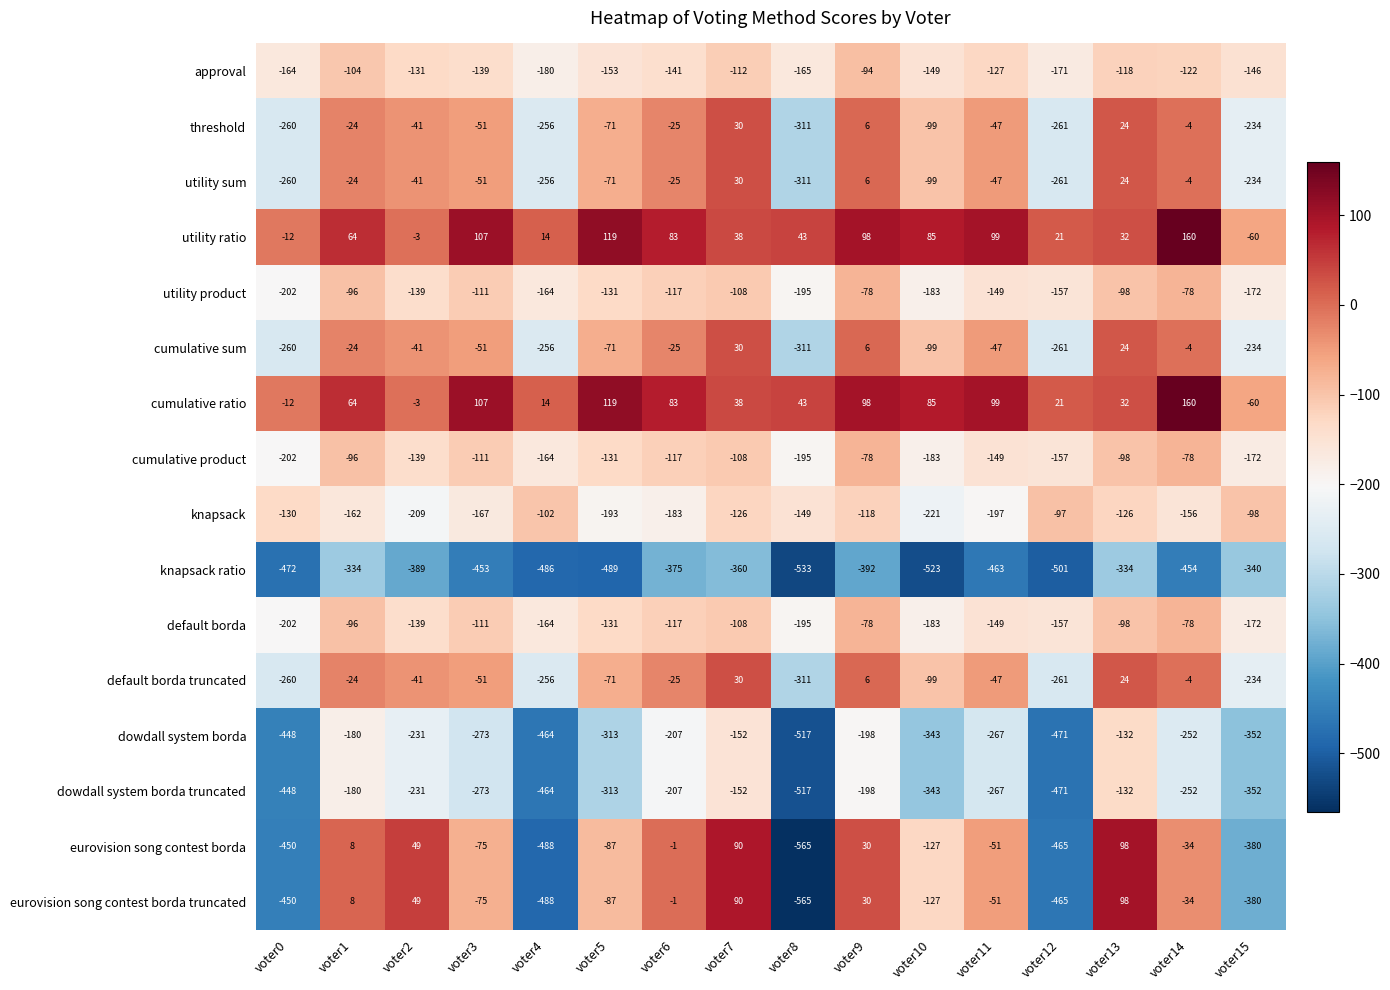

The knapsack series shows -188 at voter0. True or false?

False